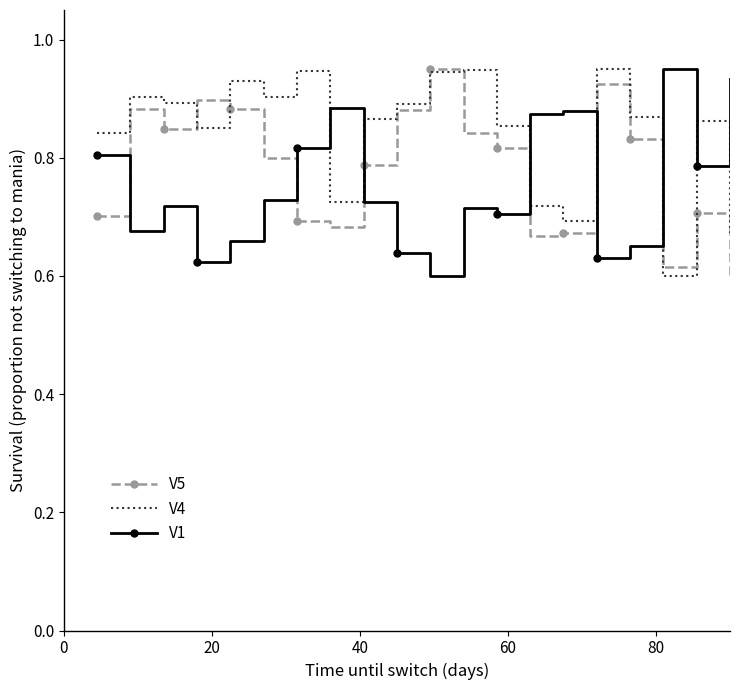

True or false: V1 has more than 2 interior local peaks.

True